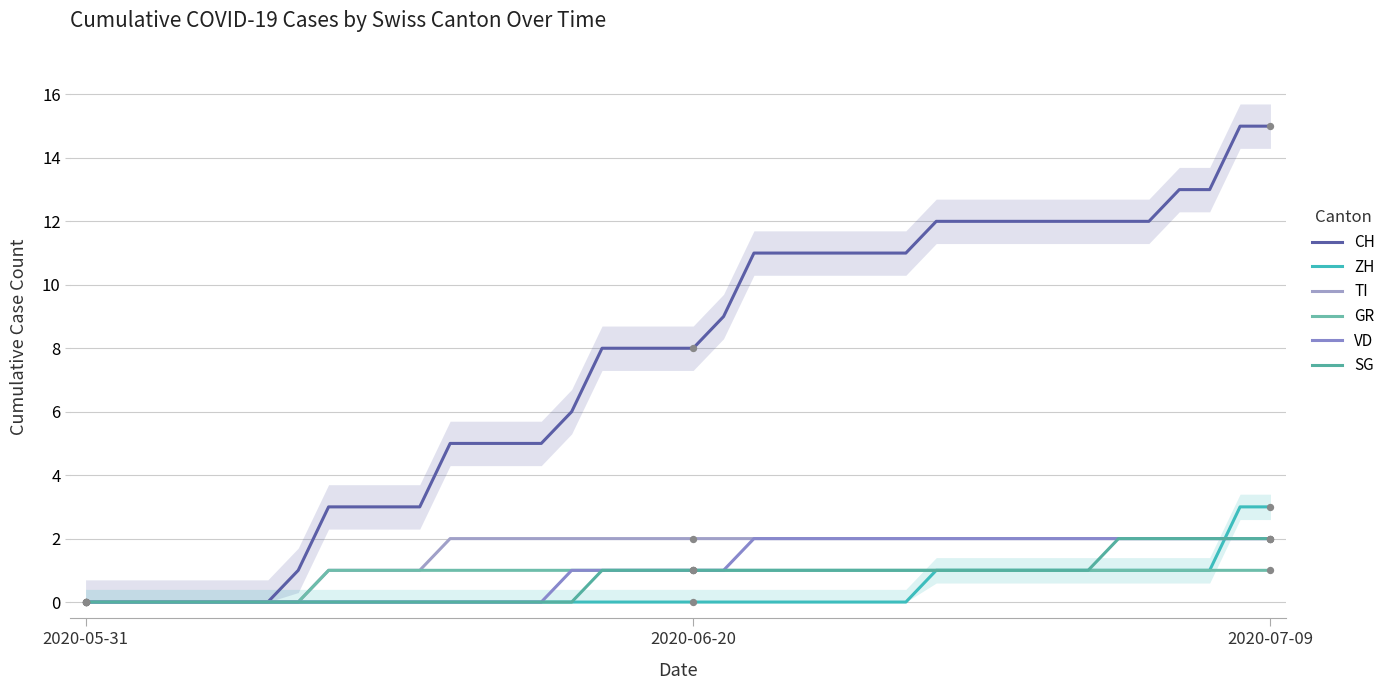

Which series reaches the minimum Y coordinate?

CH